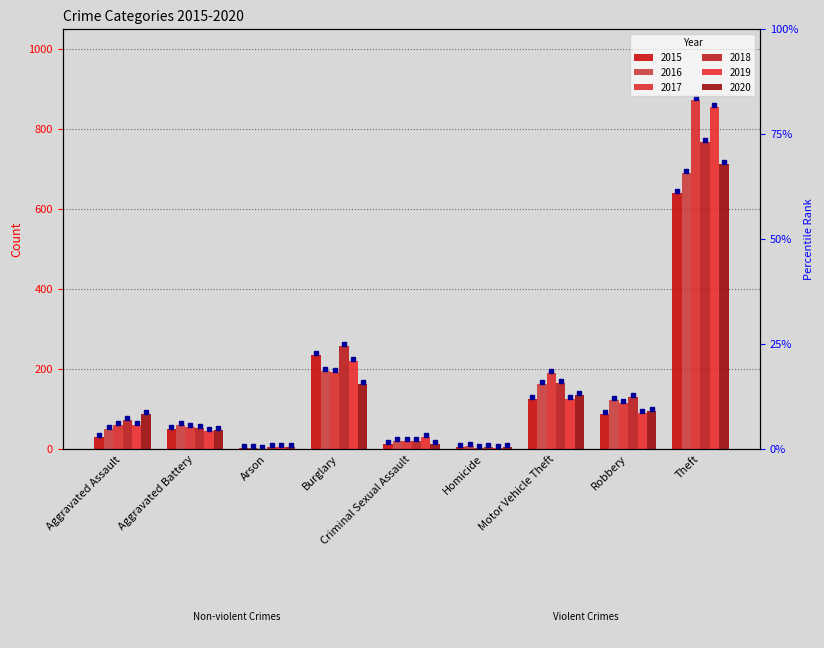

List the labels in order of 2019 value, smallest first.

Homicide, Arson, Criminal Sexual Assault, Aggravated Battery, Aggravated Assault, Robbery, Motor Vehicle Theft, Burglary, Theft